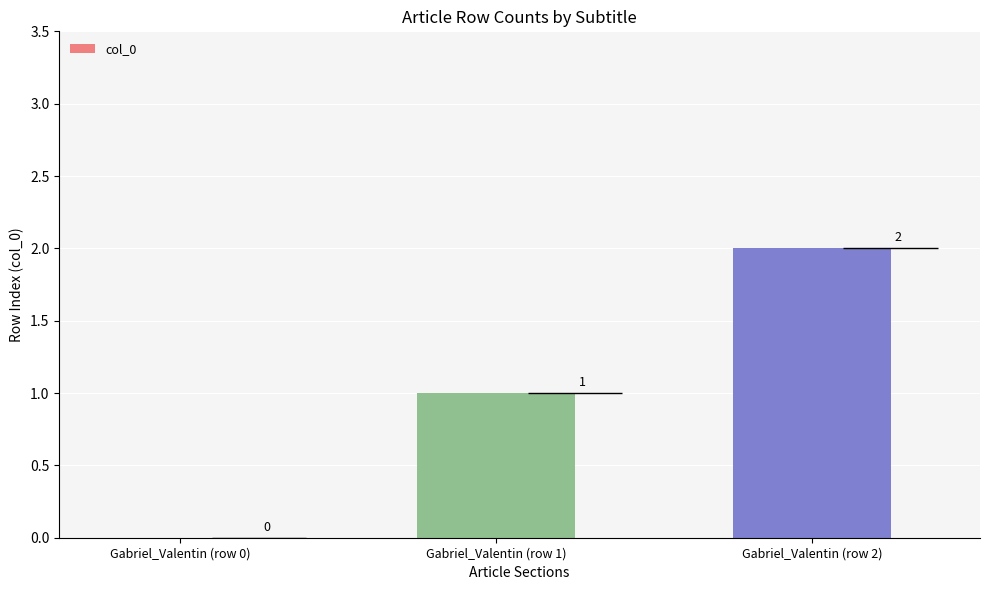

What is the label of the 3rd bar from the right?

Gabriel_Valentin (row 0)